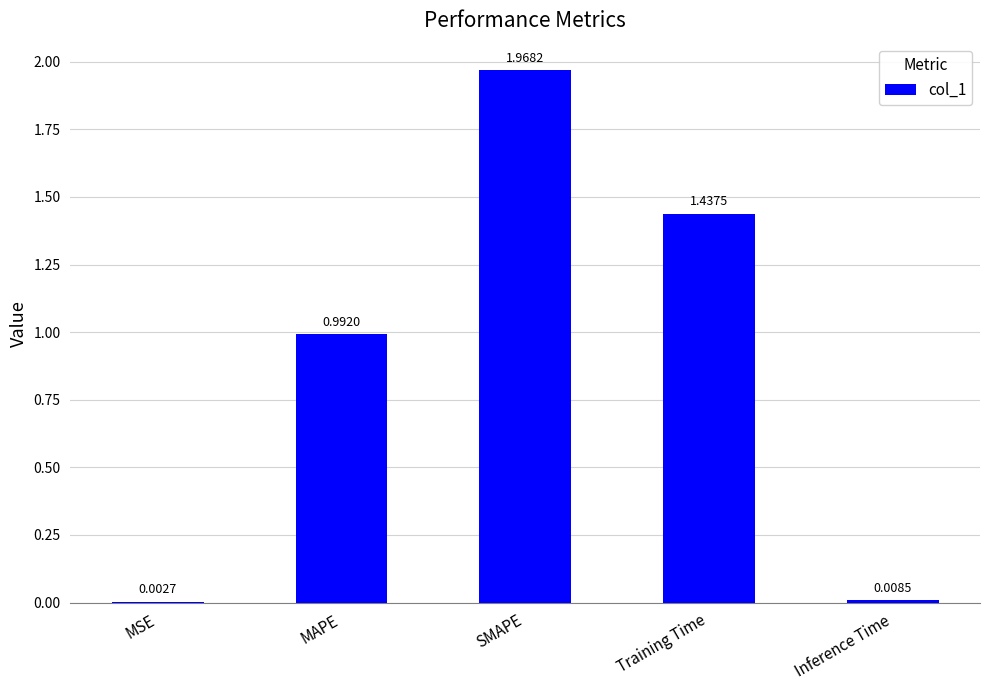

Which has a higher value, SMAPE or Inference Time?

SMAPE